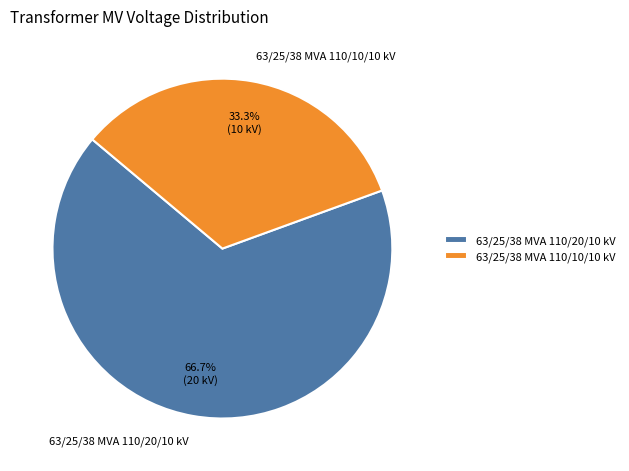

Count the number of slices in the pie.

2